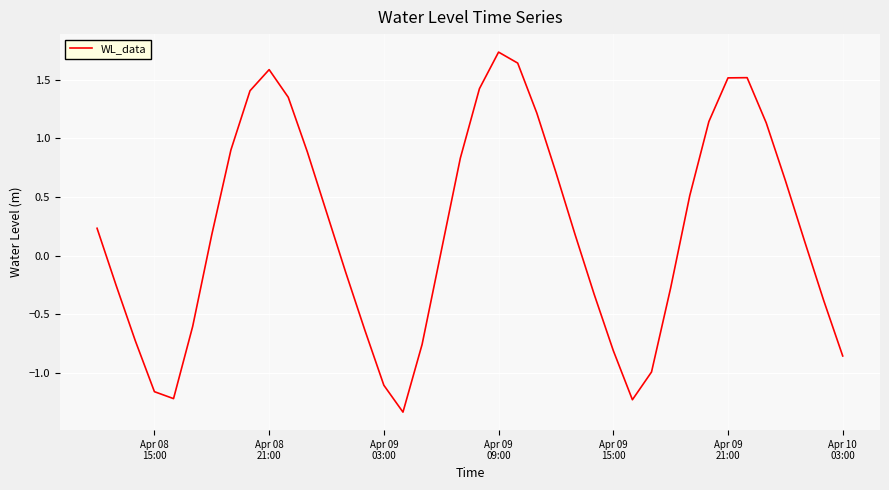

What is the difference between the maximum and minimum values?

3.1